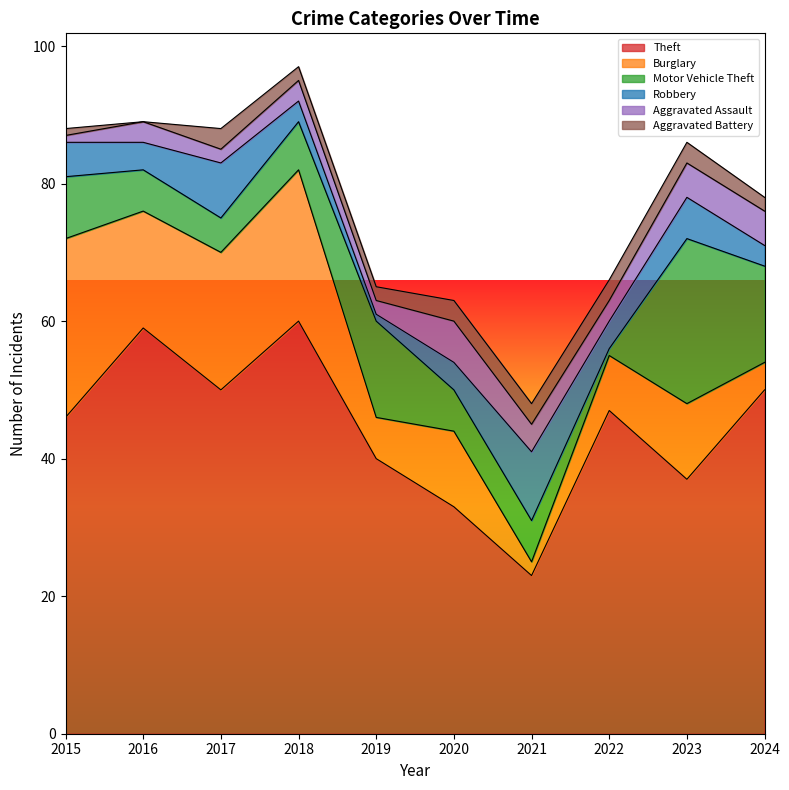

Which category has the lowest value in the Theft series?

2021